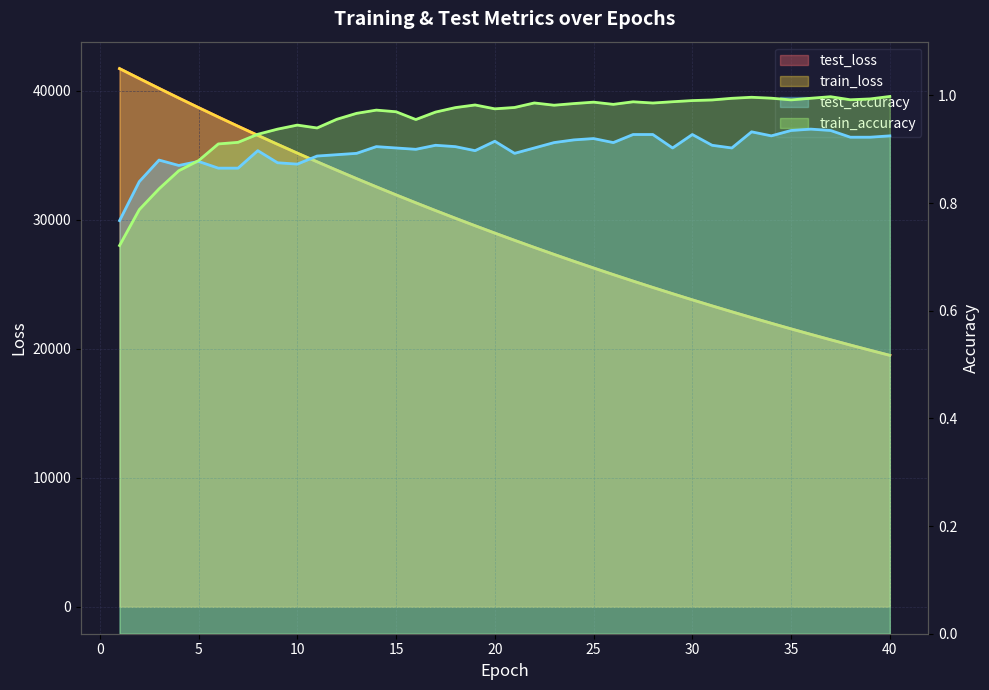

Reading left to right, list all the values displayed in this chart.

test_accuracy: 1=0.8	2=0.8	3=0.9	4=0.9	5=0.9	6=0.9	7=0.9	8=0.9	9=0.9	10=0.9	11=0.9	12=0.9	13=0.9	14=0.9	15=0.9	16=0.9	17=0.9	18=0.9	19=0.9	20=0.9	21=0.9	22=0.9	23=0.9	24=0.9	25=0.9	26=0.9	27=0.9	28=0.9	29=0.9	30=0.9	31=0.9	32=0.9	33=0.9	34=0.9	35=0.9	36=0.9	37=0.9	38=0.9	39=0.9	40=0.9
train_accuracy: 1=0.7	2=0.8	3=0.8	4=0.9	5=0.9	6=0.9	7=0.9	8=0.9	9=0.9	10=0.9	11=0.9	12=1.0	13=1.0	14=1.0	15=1.0	16=1.0	17=1.0	18=1.0	19=1.0	20=1.0	21=1.0	22=1.0	23=1.0	24=1.0	25=1.0	26=1.0	27=1.0	28=1.0	29=1.0	30=1.0	31=1.0	32=1.0	33=1.0	34=1.0	35=1.0	36=1.0	37=1.0	38=1.0	39=1.0	40=1.0
test_loss: 1=41702.2	2=40933.9	3=40173.9	4=39424.5	5=38684.6	6=37956.1	7=37239.2	8=36533.8	9=35840.2	10=35157.8	11=34487.9	12=33828.6	13=33181.3	14=32545.2	15=31920.7	16=31307.7	17=30704.1	18=30112.8	19=29531.1	20=28959.8	21=28399.4	22=27848.1	23=27307.0	24=26776.1	25=26254.4	26=25742.4	27=25239.7	28=24746.3	29=24262.4	30=23786.5	31=23319.8	32=22861.4	33=22411.0	34=21969.6	35=21536.2	36=21110.8	37=20693.0	38=20282.8	39=19880.5	40=19485.6
train_loss: 1=41707.0	2=40936.7	3=40174.9	4=39423.0	5=38682.7	6=37953.6	7=37236.4	8=36531.1	9=35837.1	10=35155.1	11=34485.0	12=33826.4	13=33179.0	14=32543.2	15=31918.5	16=31305.1	17=30702.1	18=30110.0	19=29528.5	20=28957.6	21=28396.8	22=27846.0	23=27305.3	24=26774.3	25=26252.8	26=25740.9	27=25238.3	28=24744.9	29=24260.5	30=23785.0	31=23318.1	32=22859.8	33=22409.9	34=21968.3	35=21534.9	36=21109.4	37=20691.7	38=20281.8	39=19879.4	40=19484.4